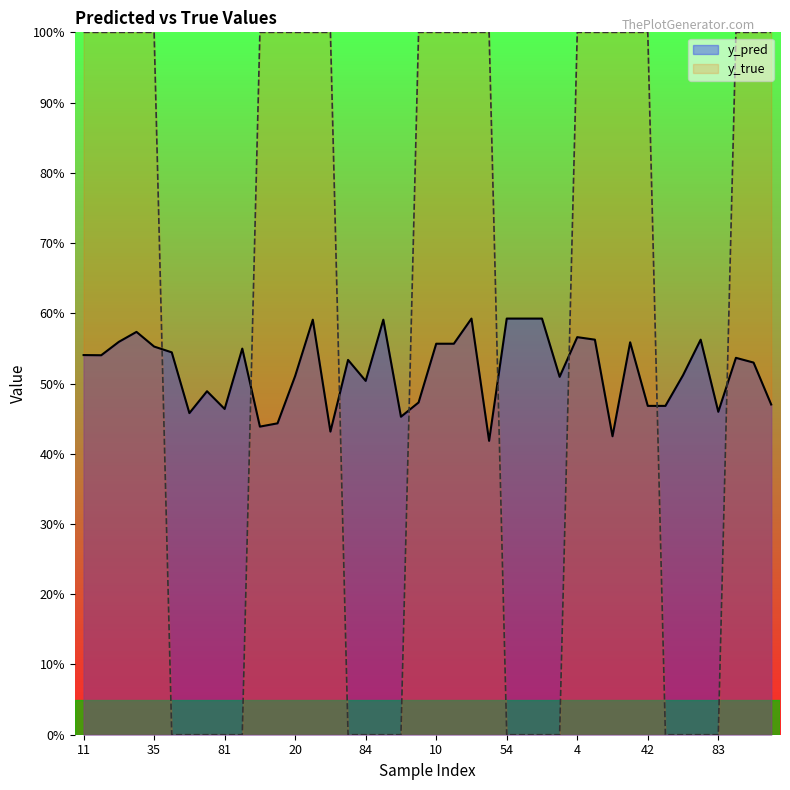

After their last crossing, which series has the higher values: y_true or y_pred?

y_true